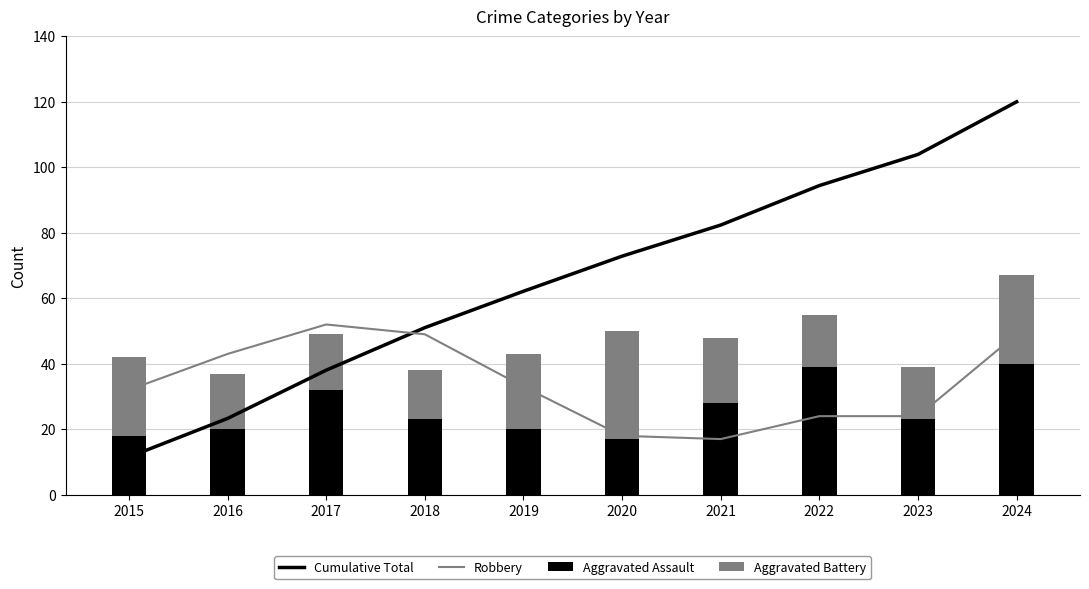

True or false: Robbery has a value of 49.0 at 2024.

True